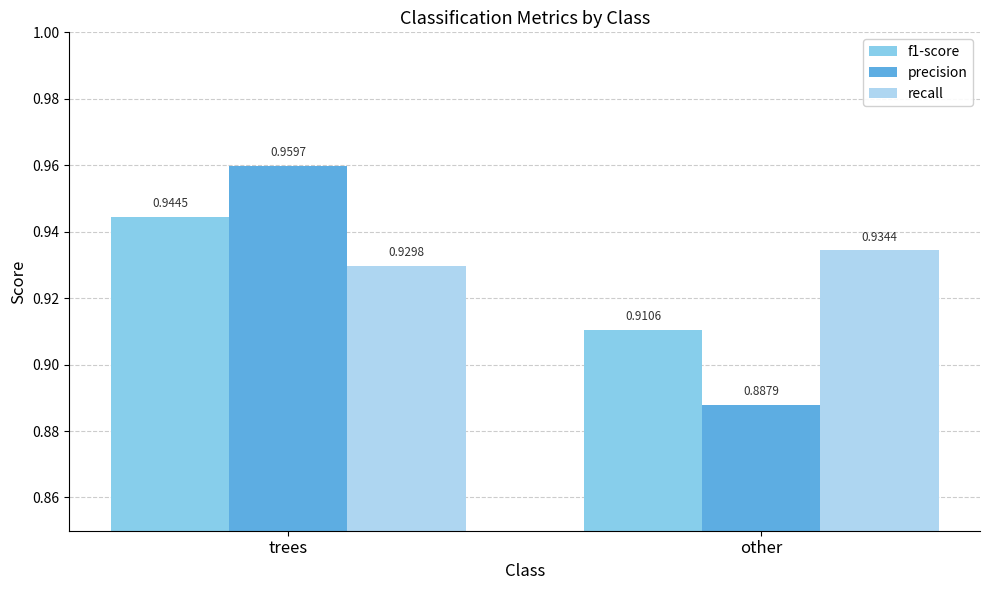

At which category is the sum across all series the highest?

trees